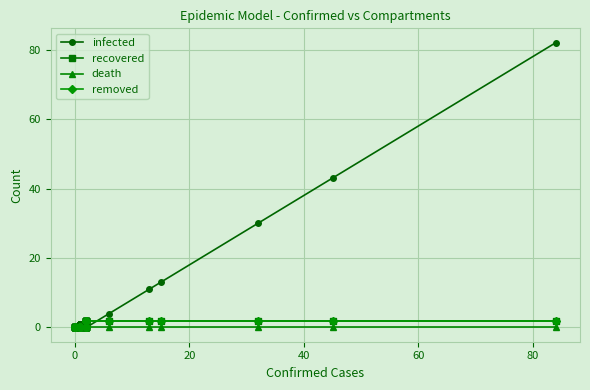

Does the chart display data point markers on the line(s)?

Yes